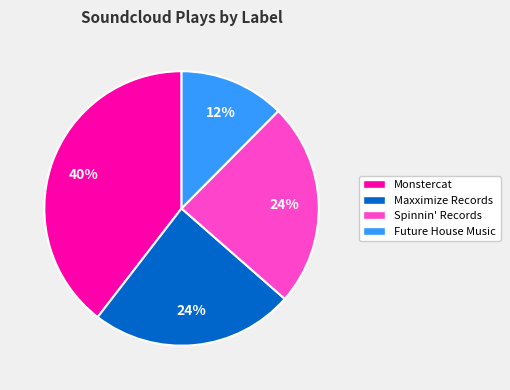

Is there a majority slice in this chart?

No